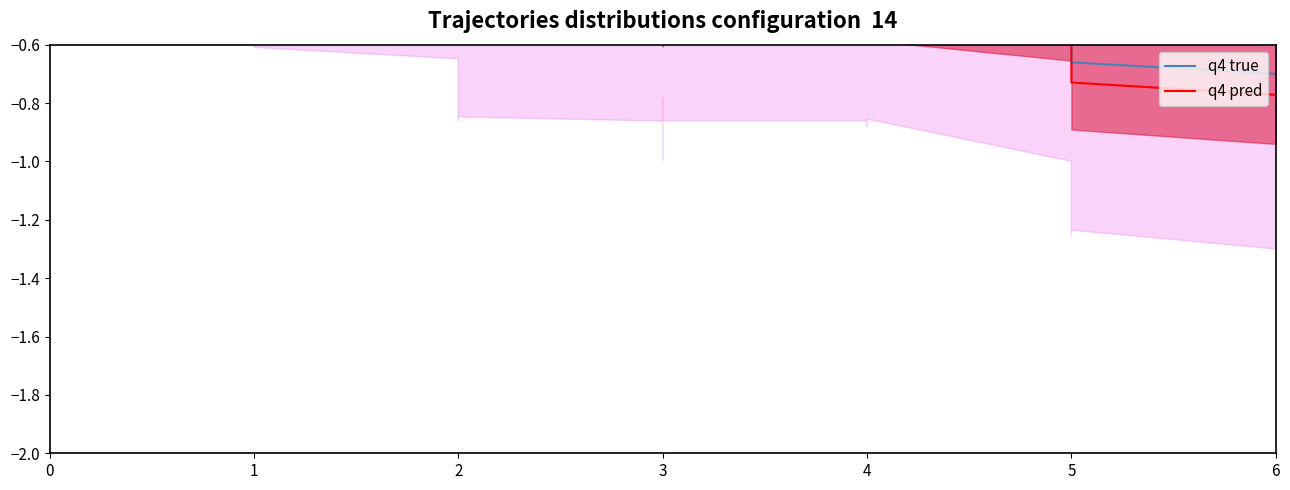

How many values in the q4 true series exceed 0?

18